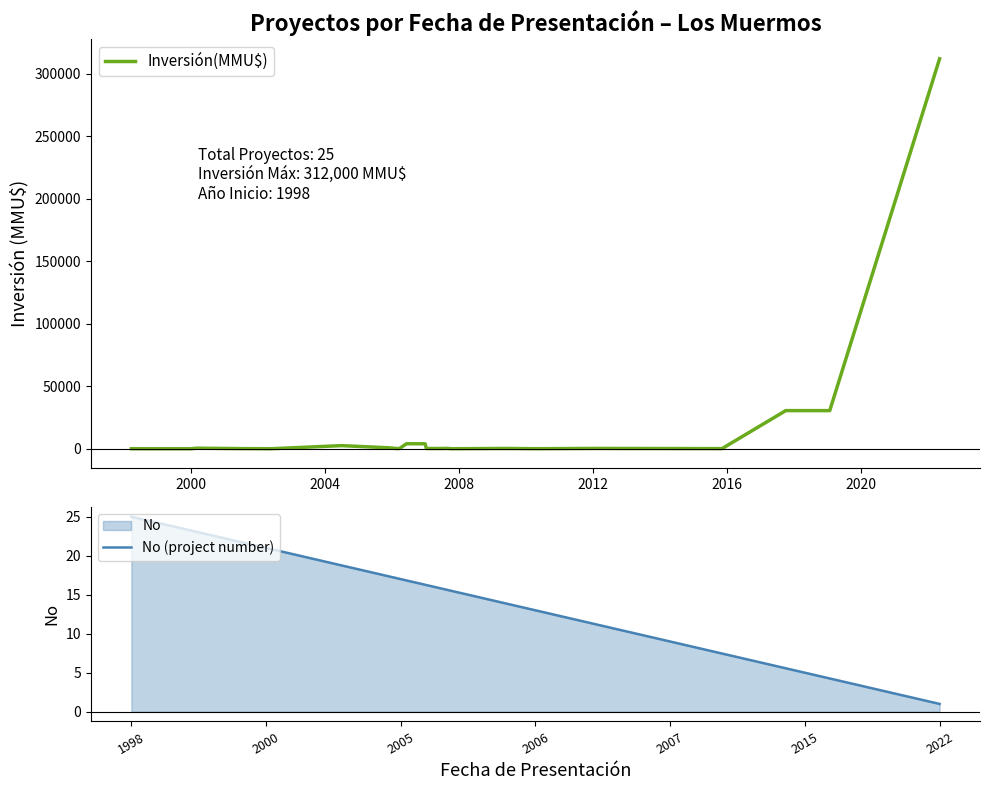

True or false: Inversión(MMU$) has more than 1 interior local peaks.

True